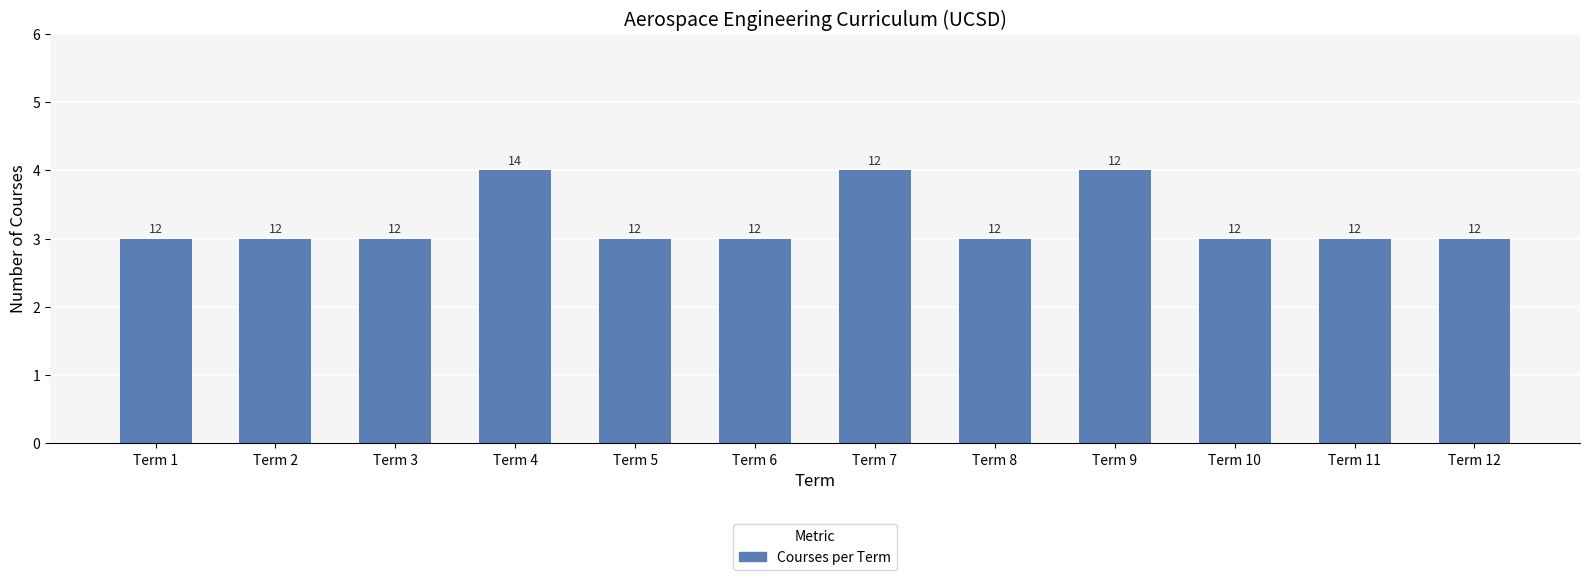

Reading left to right, extract all data points from this chart.

Term 1=3	Term 2=3	Term 3=3	Term 4=4	Term 5=3	Term 6=3	Term 7=4	Term 8=3	Term 9=4	Term 10=3	Term 11=3	Term 12=3